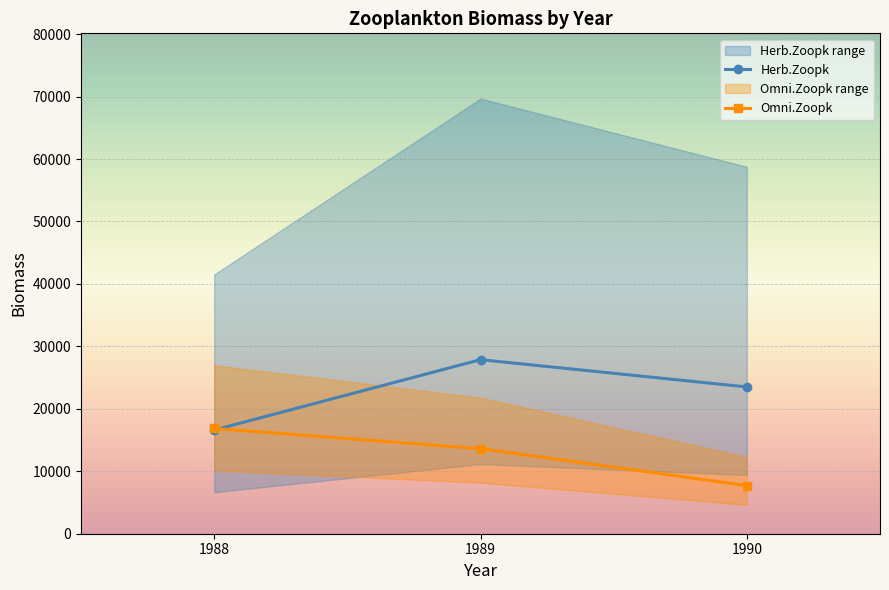

The Omni.Zoopk series shows 13616 at 1989. True or false?

True